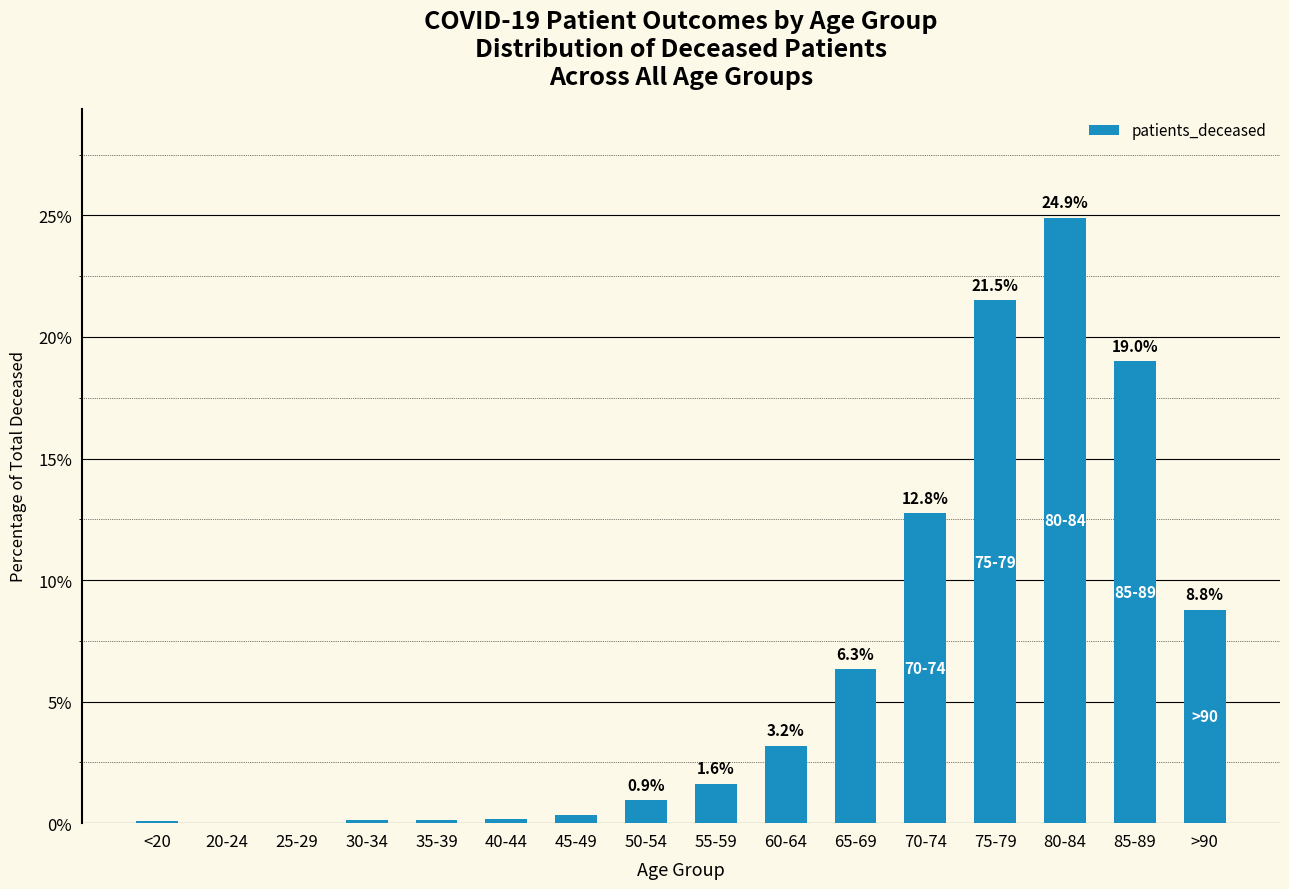

What is the sum of the values at 80-84 and 20-24?

24.9